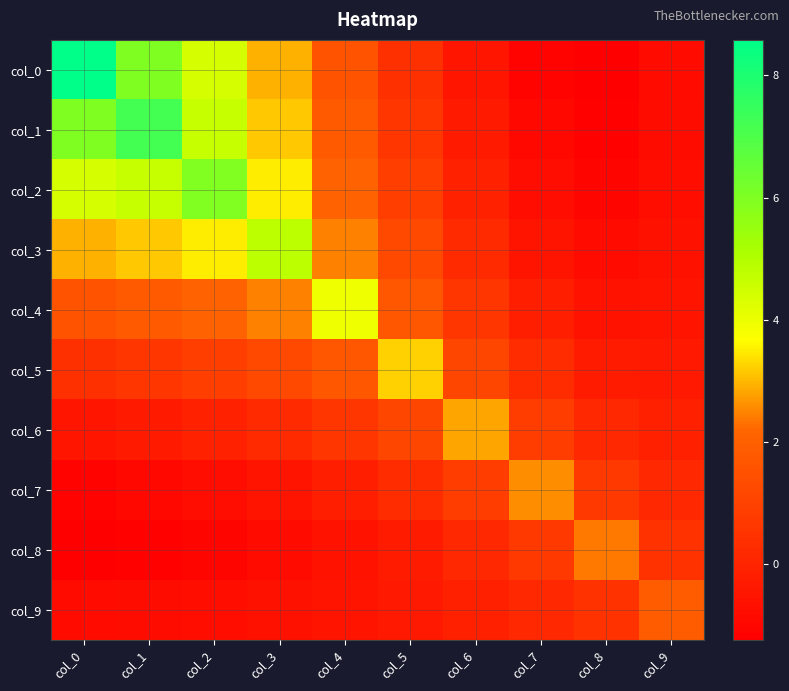

Reading right to left, transcribe all the data shown in this chart.

col_0: col_9=-0.8	col_8=-1.2	col_7=-1.1	col_6=-0.5	col_5=0.4	col_4=1.6	col_3=2.9	col_2=4.4	col_1=6.0	col_0=8.6
col_1: col_9=-0.8	col_8=-1.1	col_7=-1.0	col_6=-0.3	col_5=0.6	col_4=1.8	col_3=3.2	col_2=4.7	col_1=7.2	col_0=6.0
col_2: col_9=-0.7	col_8=-1.0	col_7=-0.8	col_6=-0.1	col_5=0.9	col_4=2.1	col_3=3.5	col_2=5.9	col_1=4.7	col_0=4.4
col_3: col_9=-0.6	col_8=-0.8	col_7=-0.5	col_6=0.2	col_5=1.2	col_4=2.5	col_3=4.8	col_2=3.5	col_1=3.2	col_0=2.9
col_4: col_9=-0.5	col_8=-0.6	col_7=-0.2	col_6=0.6	col_5=1.7	col_4=3.9	col_3=2.5	col_2=2.1	col_1=1.8	col_0=1.6
col_5: col_9=-0.4	col_8=-0.3	col_7=0.3	col_6=1.1	col_5=3.2	col_4=1.7	col_3=1.2	col_2=0.9	col_1=0.6	col_0=0.4
col_6: col_9=-0.2	col_8=0.1	col_7=0.8	col_6=2.8	col_5=1.1	col_4=0.6	col_3=0.2	col_2=-0.1	col_1=-0.3	col_0=-0.5
col_7: col_9=0.1	col_8=0.7	col_7=2.6	col_6=0.8	col_5=0.3	col_4=-0.2	col_3=-0.5	col_2=-0.8	col_1=-1.0	col_0=-1.1
col_8: col_9=0.5	col_8=2.4	col_7=0.7	col_6=0.1	col_5=-0.3	col_4=-0.6	col_3=-0.8	col_2=-1.0	col_1=-1.1	col_0=-1.2
col_9: col_9=1.9	col_8=0.5	col_7=0.1	col_6=-0.2	col_5=-0.4	col_4=-0.5	col_3=-0.6	col_2=-0.7	col_1=-0.8	col_0=-0.8